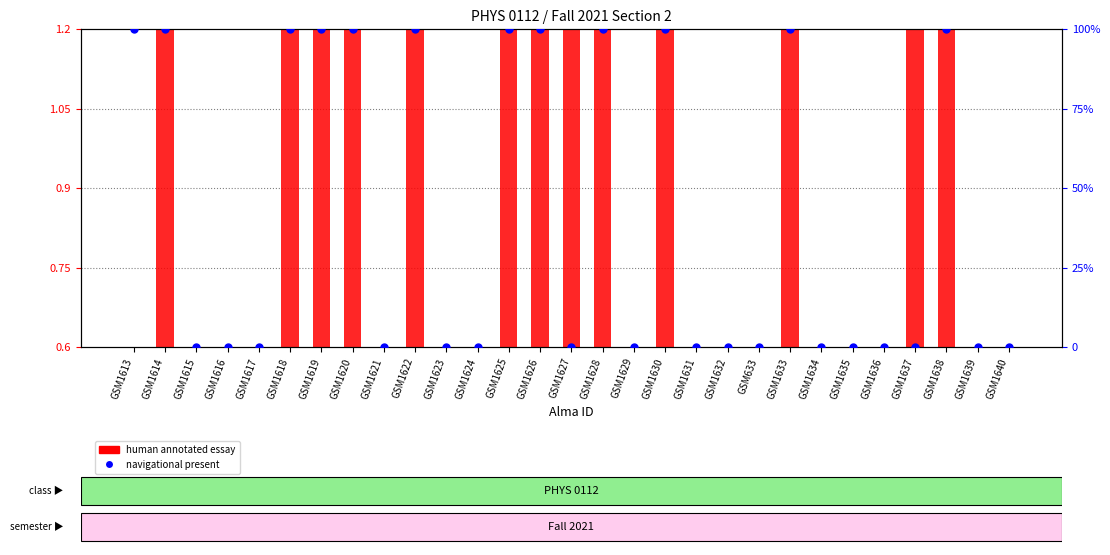

At how many categories does at least one series exceed 95?

12